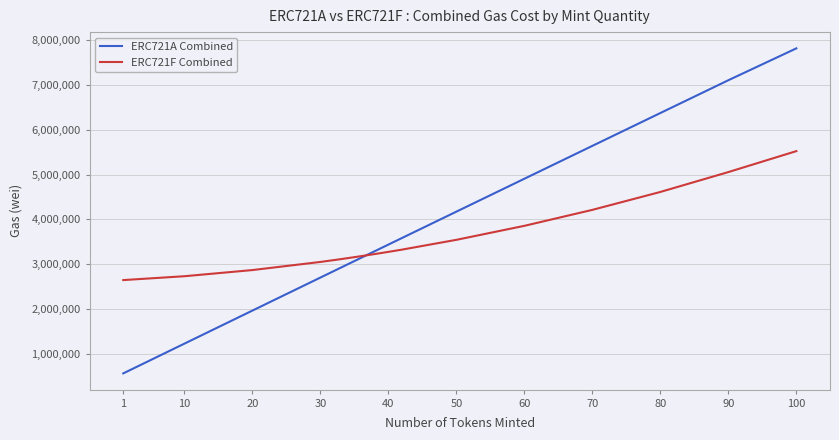

Which series has the widest spread of values?

ERC721A Combined